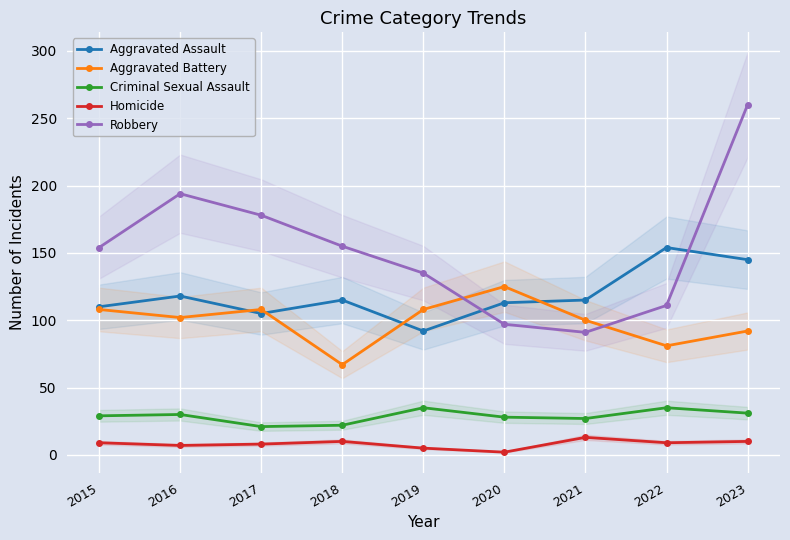

At how many categories does at least one series exceed 33?

9